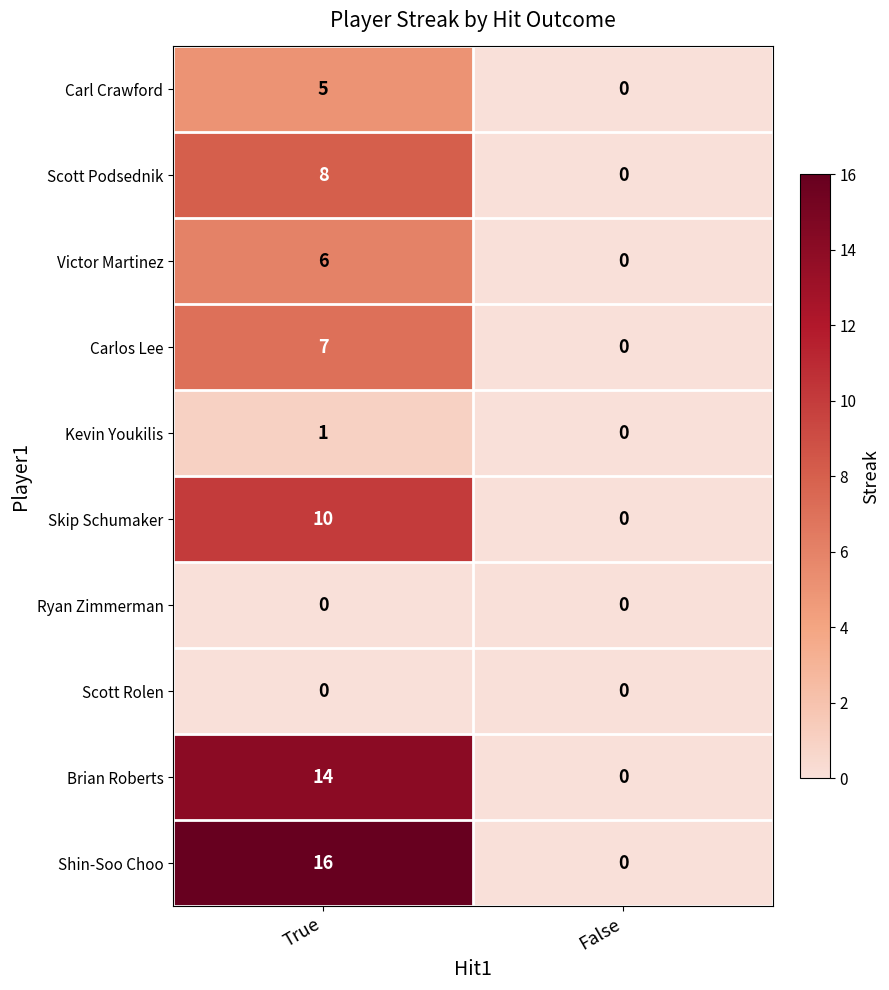

Reading left to right, list all the values displayed in this chart.

Carl Crawford: True=5	False=0
Scott Podsednik: True=8	False=0
Victor Martinez: True=6	False=0
Carlos Lee: True=7	False=0
Kevin Youkilis: True=1	False=0
Skip Schumaker: True=10	False=0
Ryan Zimmerman: True=0	False=0
Scott Rolen: True=0	False=0
Brian Roberts: True=14	False=0
Shin-Soo Choo: True=16	False=0